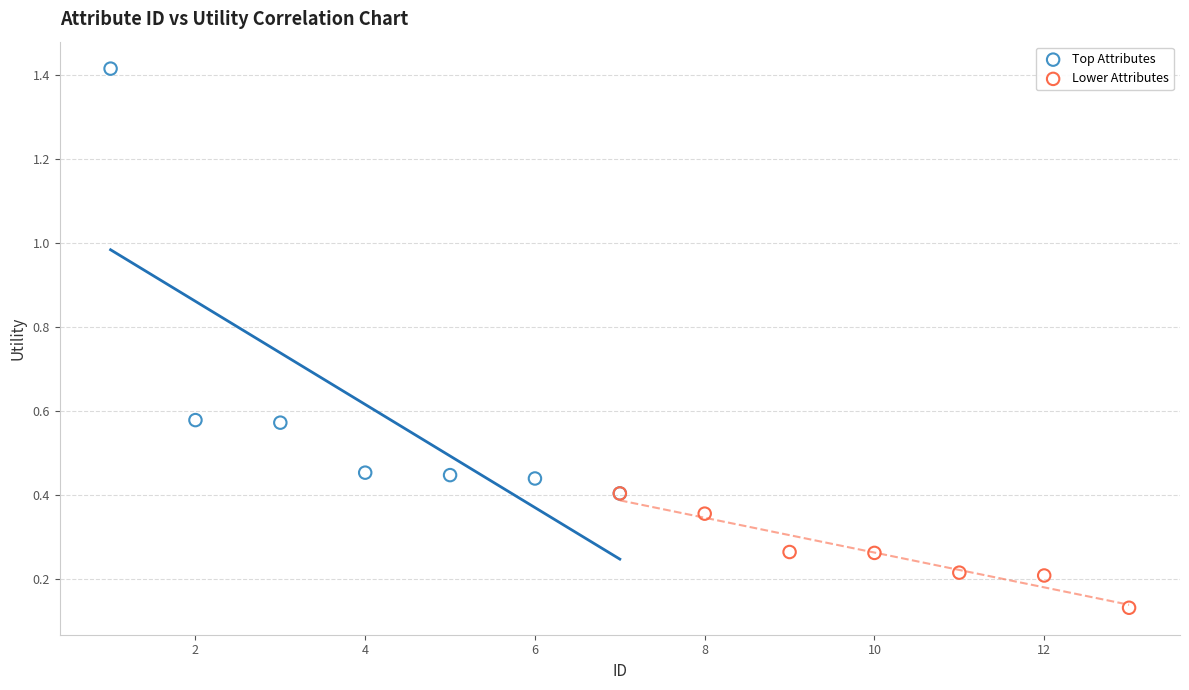

Which series has the largest Y range (max minus min)?

Top Attributes